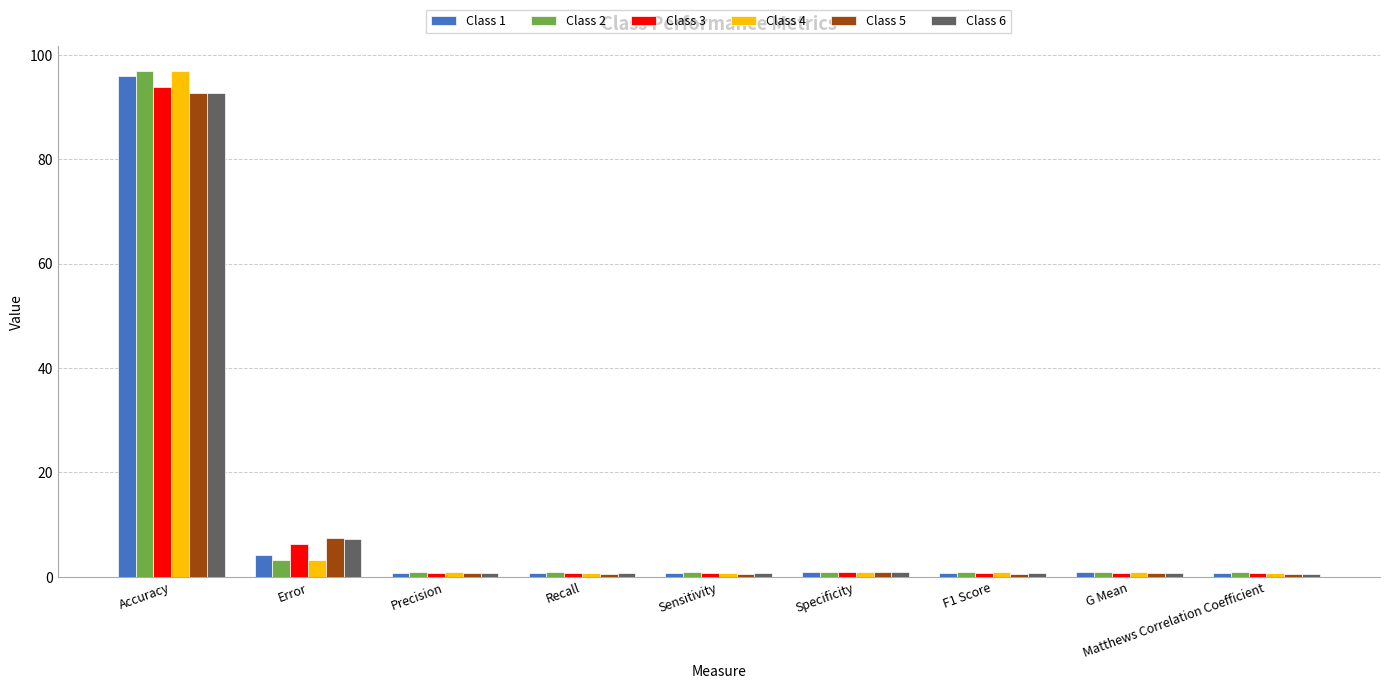

What are all the series names shown in the legend?

Class 1, Class 2, Class 3, Class 4, Class 5, Class 6